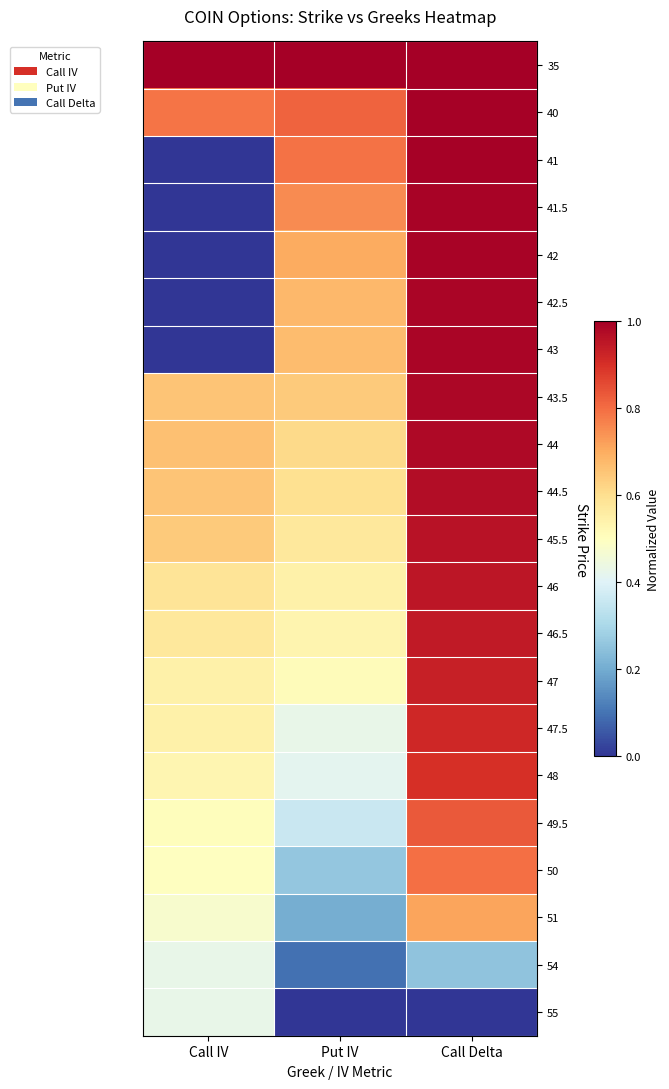

What is the total value across all series at Put IV?

11.2